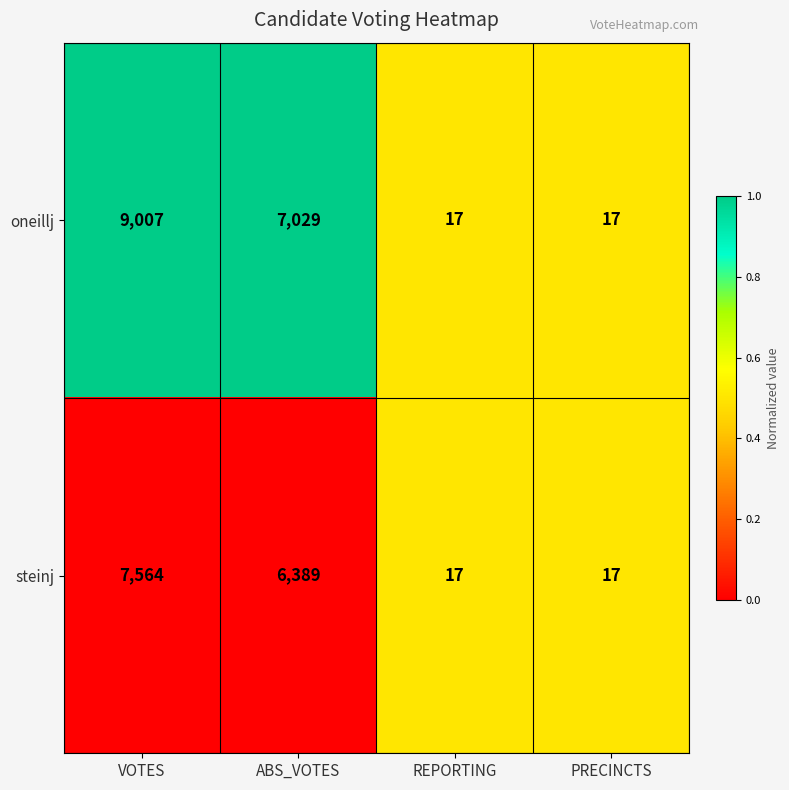

Which series has the widest spread of values?

oneillj